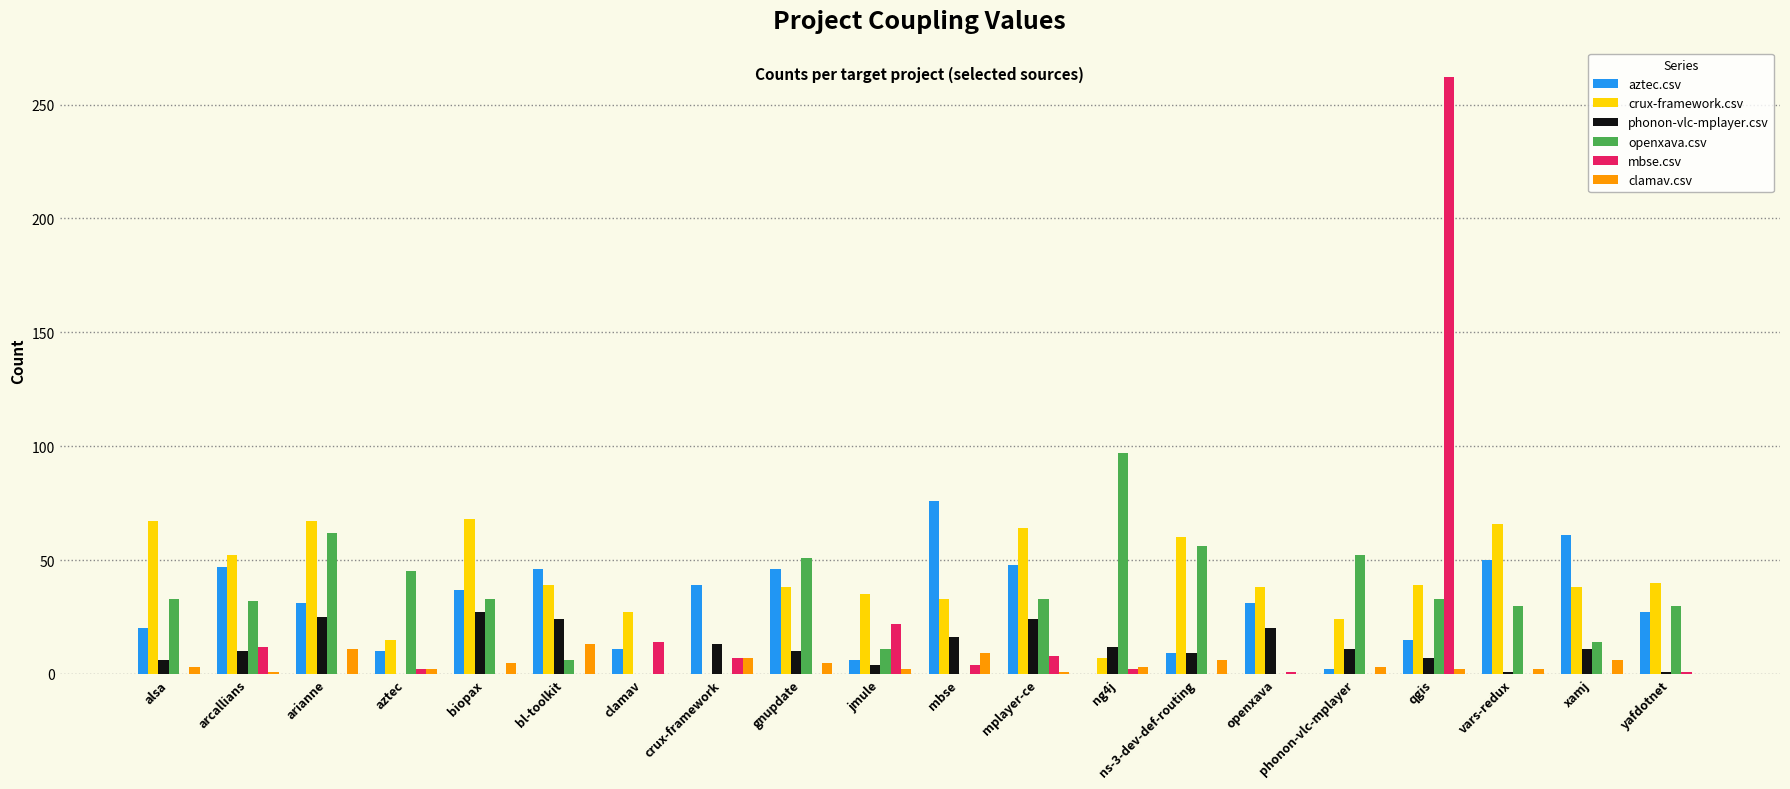

How many distinct data groups are displayed?

6